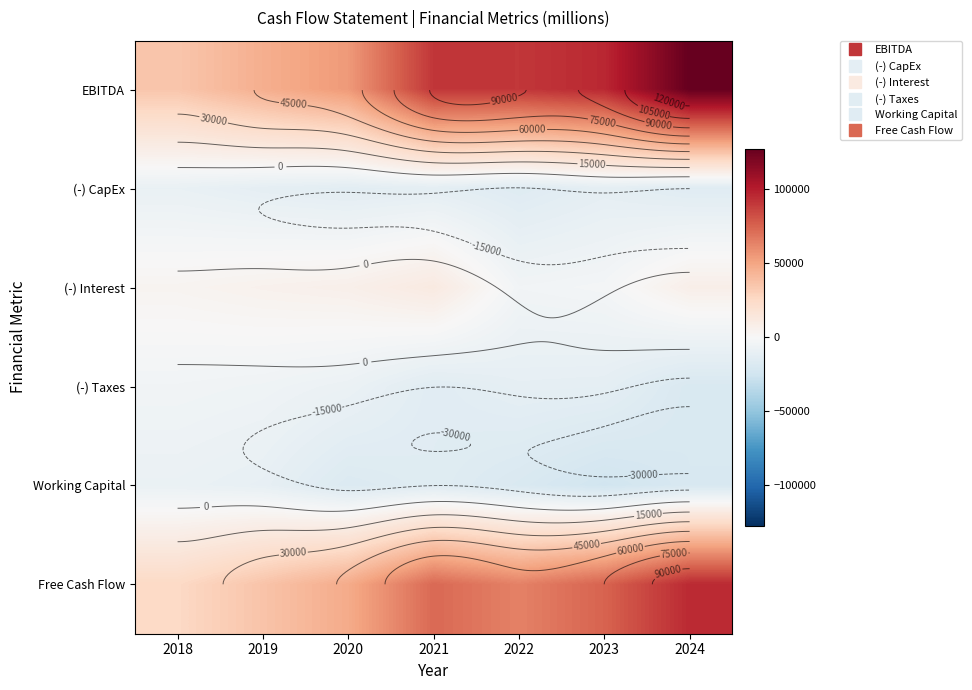

Is the value of (-) Interest at 2020 greater than the value of (-) CapEx at 2023?

Yes